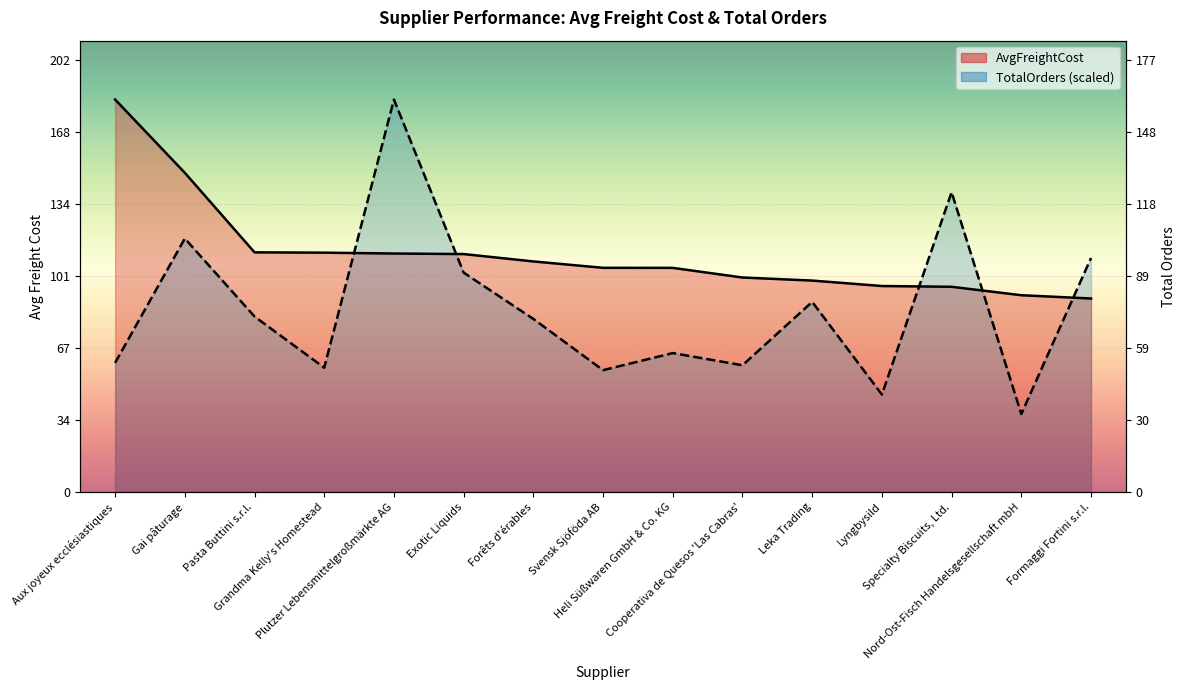

What is the value of the TotalOrders point at the 3rd from the left?

82.0